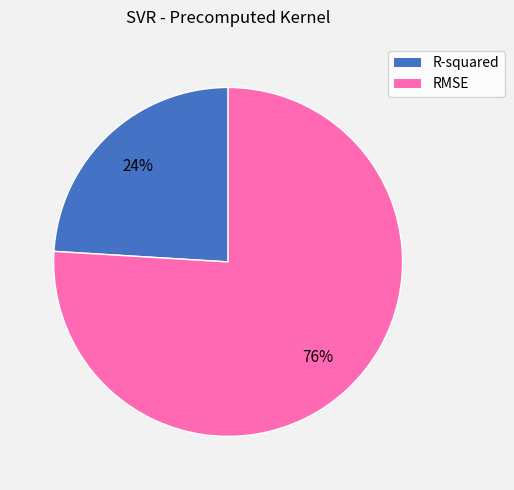

To the nearest percent, what is the difference between the largest and smallest slice percentages?

52%